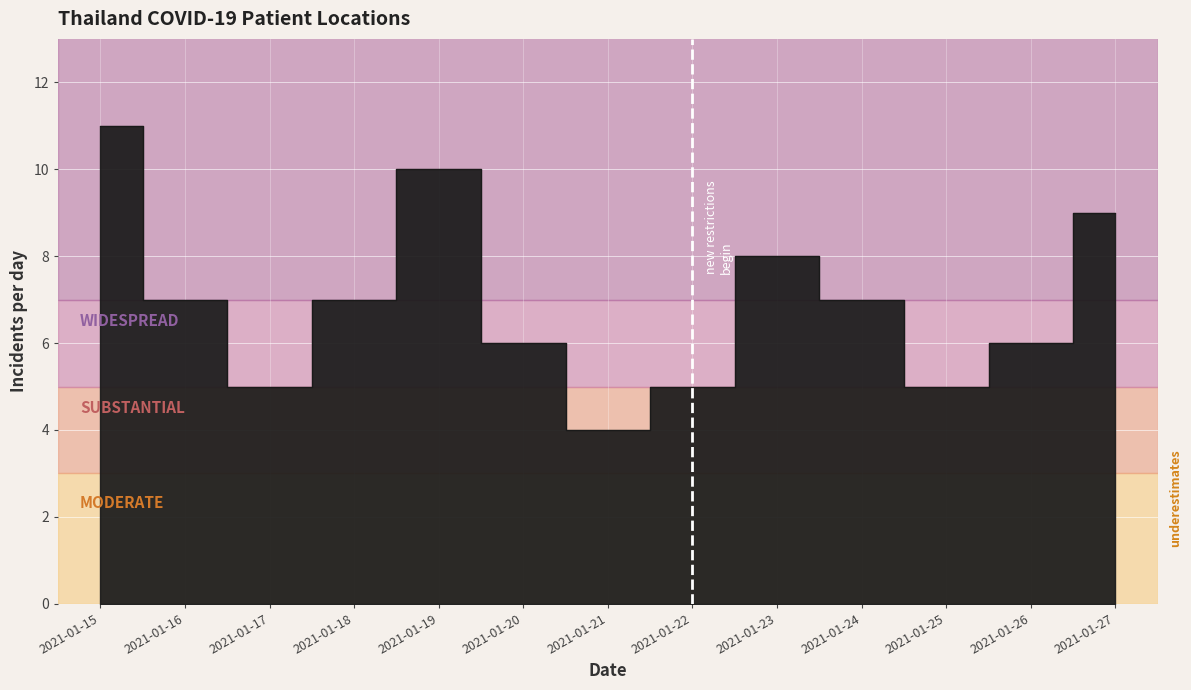

List the labels in order of value, smallest first.

2021-01-21, 2021-01-17, 2021-01-22, 2021-01-25, 2021-01-20, 2021-01-26, 2021-01-16, 2021-01-18, 2021-01-24, 2021-01-23, 2021-01-27, 2021-01-19, 2021-01-15